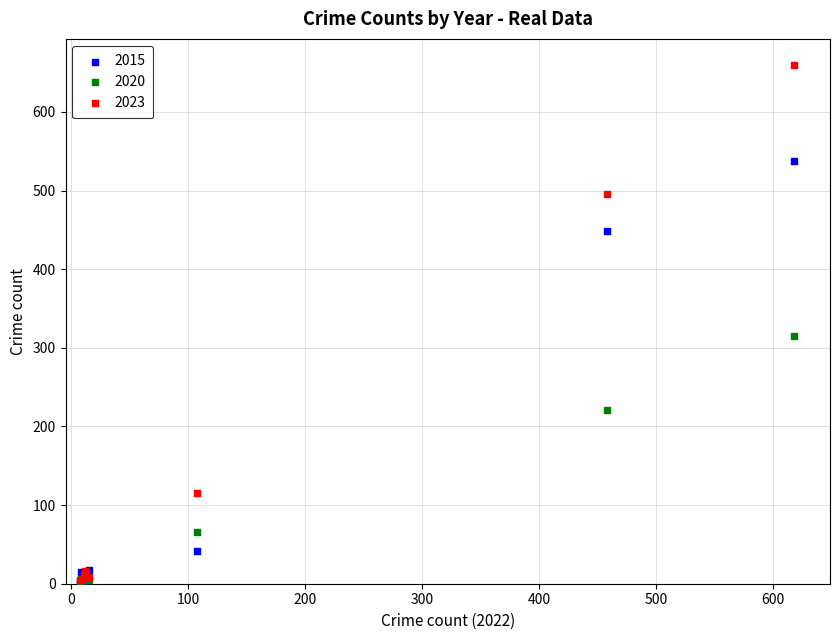

In the 2023 series, what Y value is closest to 332?

496